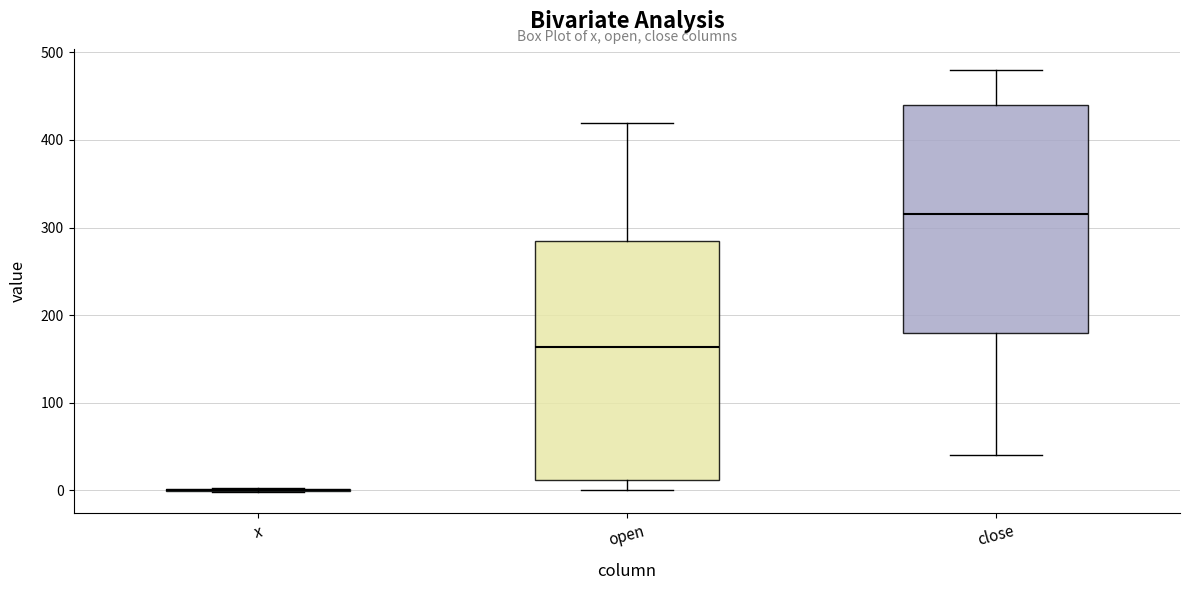

Which box is the tallest, from its lower edge to its upper edge?

open